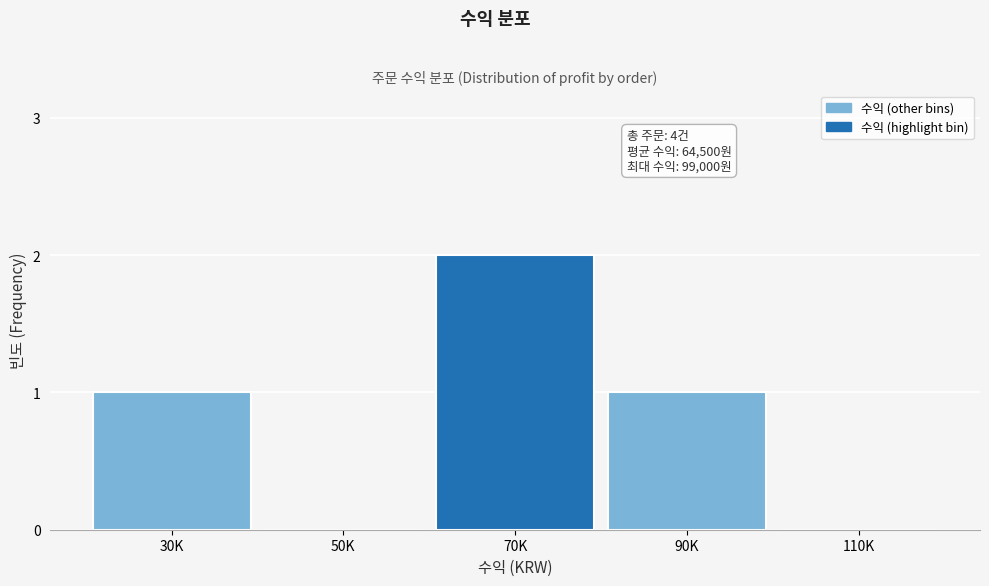

Reading left to right, transcribe all the data shown in this chart.

30K=1	50K=0	70K=2	90K=1	110K=0